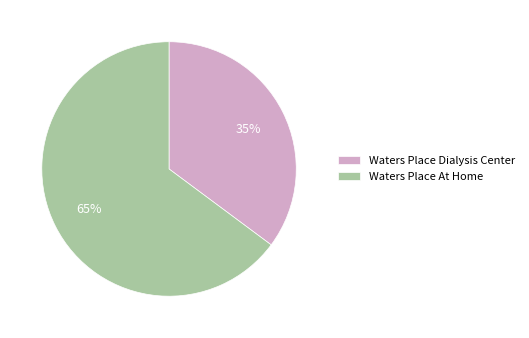

What is the smallest slice in the pie chart?

Waters Place Dialysis Center